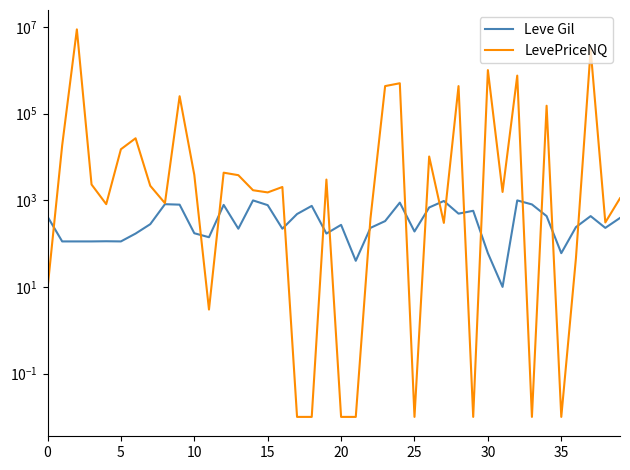

True or false: Leve Gil has a value of 1382.3 at 12.

False